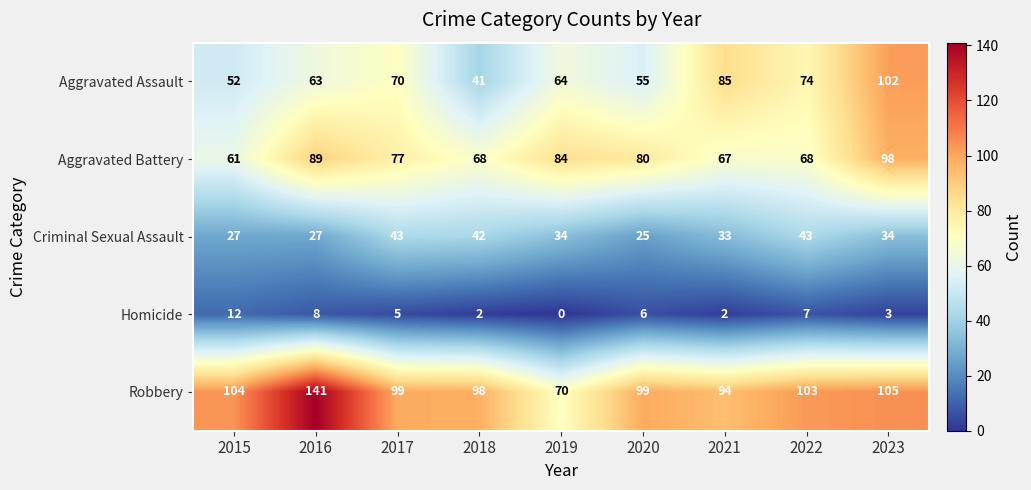

Which series has the largest range (max minus min)?

Robbery